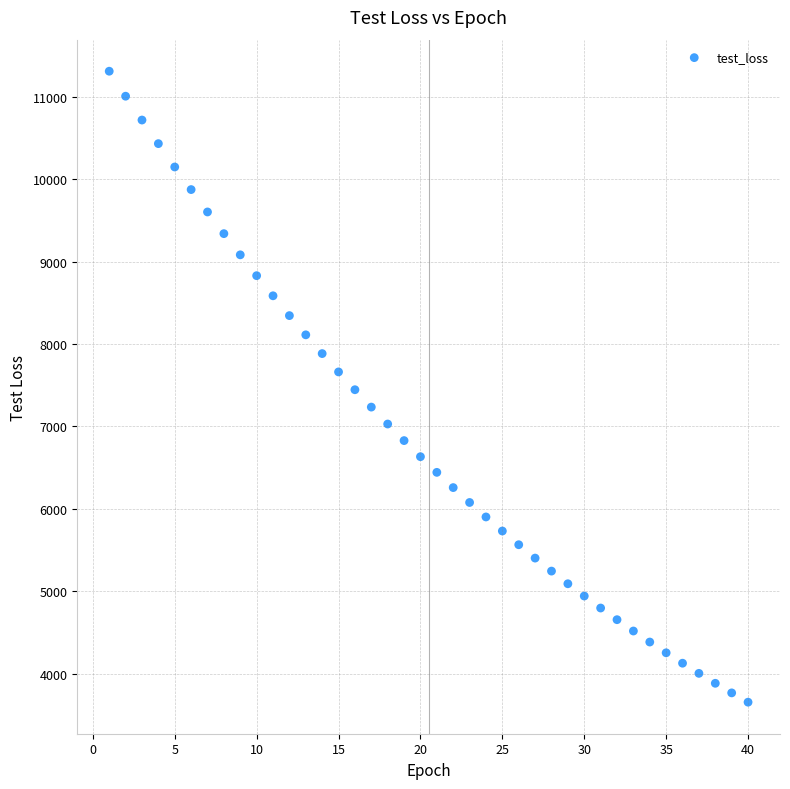

What is the range of X values (max minus min)?

39.0